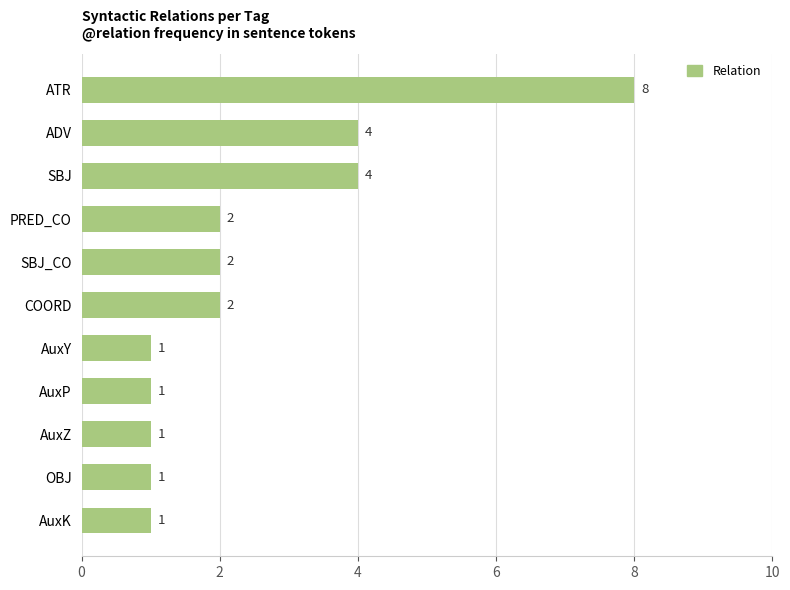

Between SBJ_CO and ATR, which is larger?

ATR